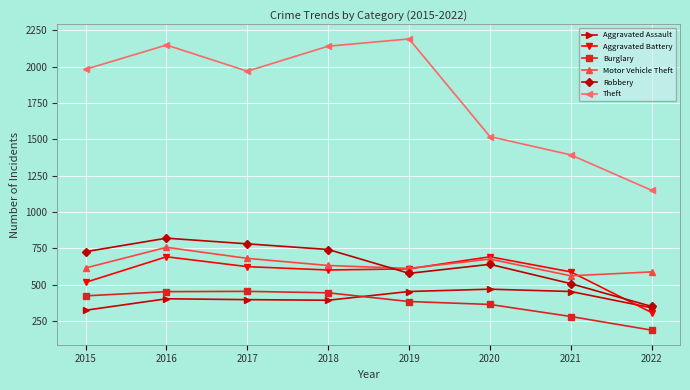

How many times do Robbery and Motor Vehicle Theft cross each other?

1